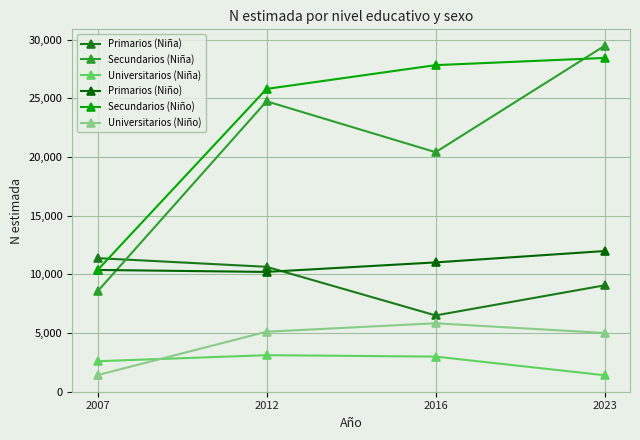

How many lines are shown in the chart?

6